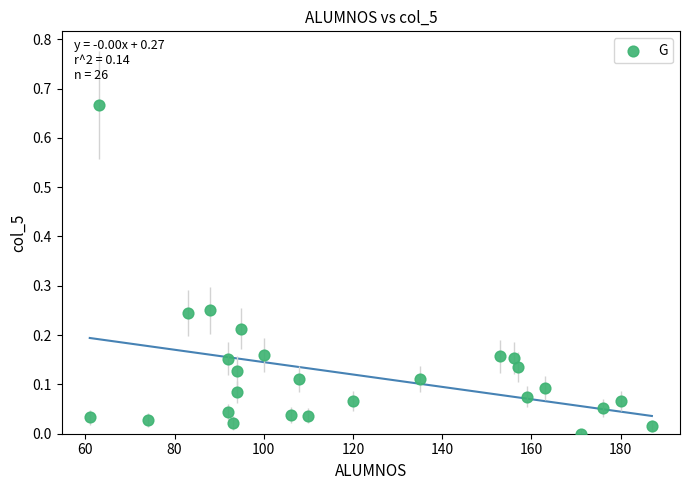

What is the range of X values (max minus min)?

126.0